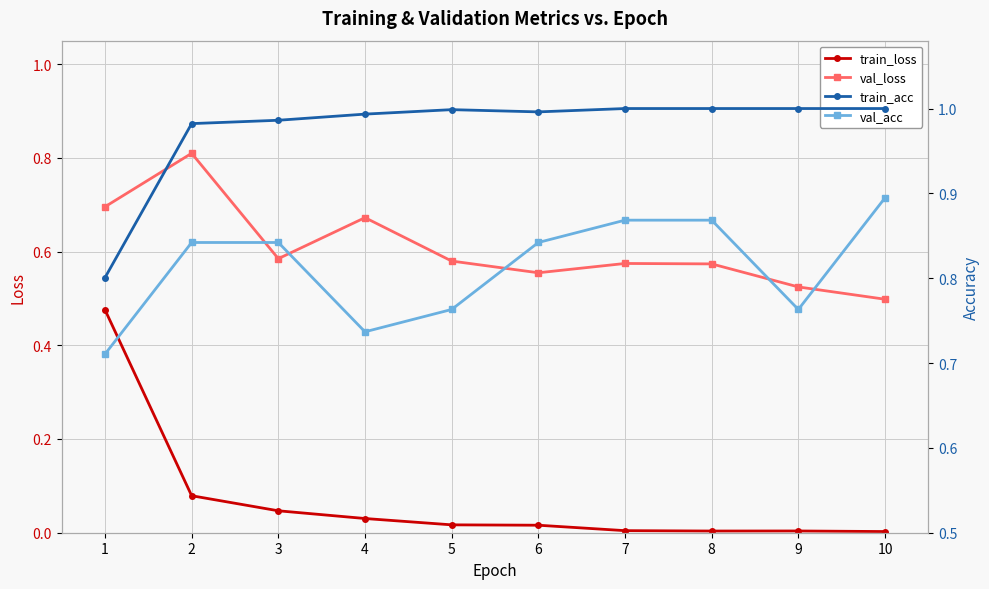

How many categories are shown in the chart?

10